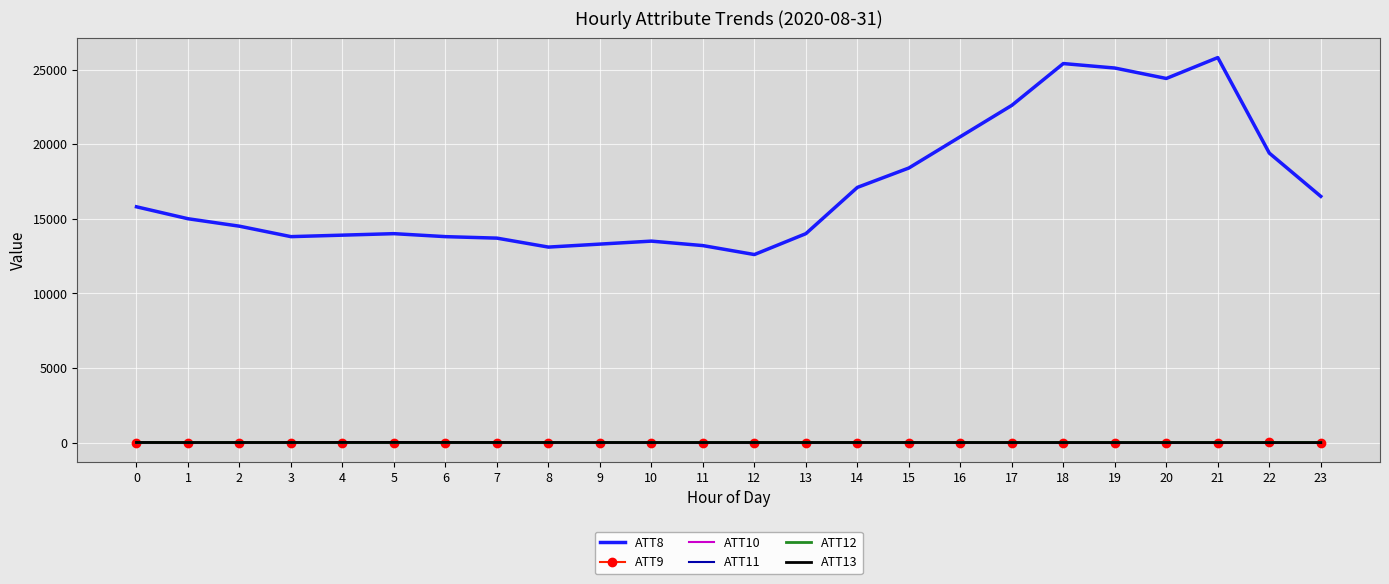

Which series has the largest total across all categories?

ATT8